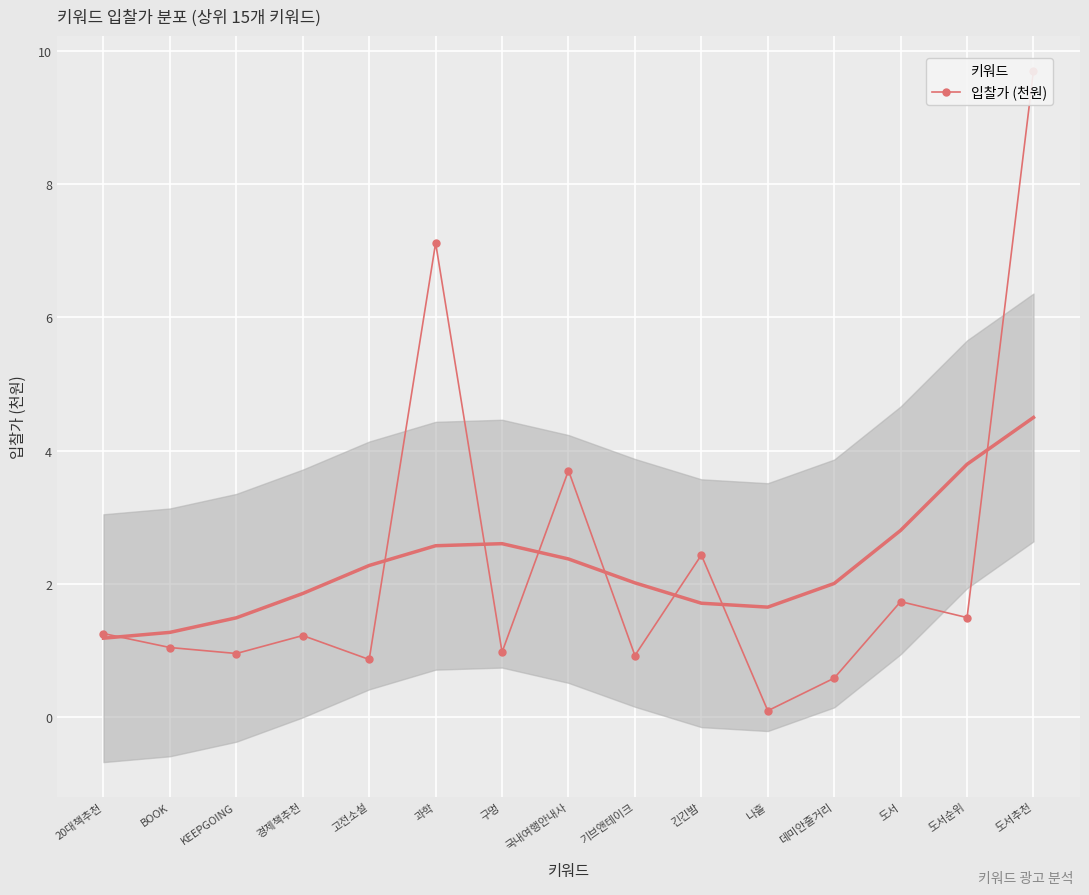

At which category does the data reach its first local valley?

KEEPGOING